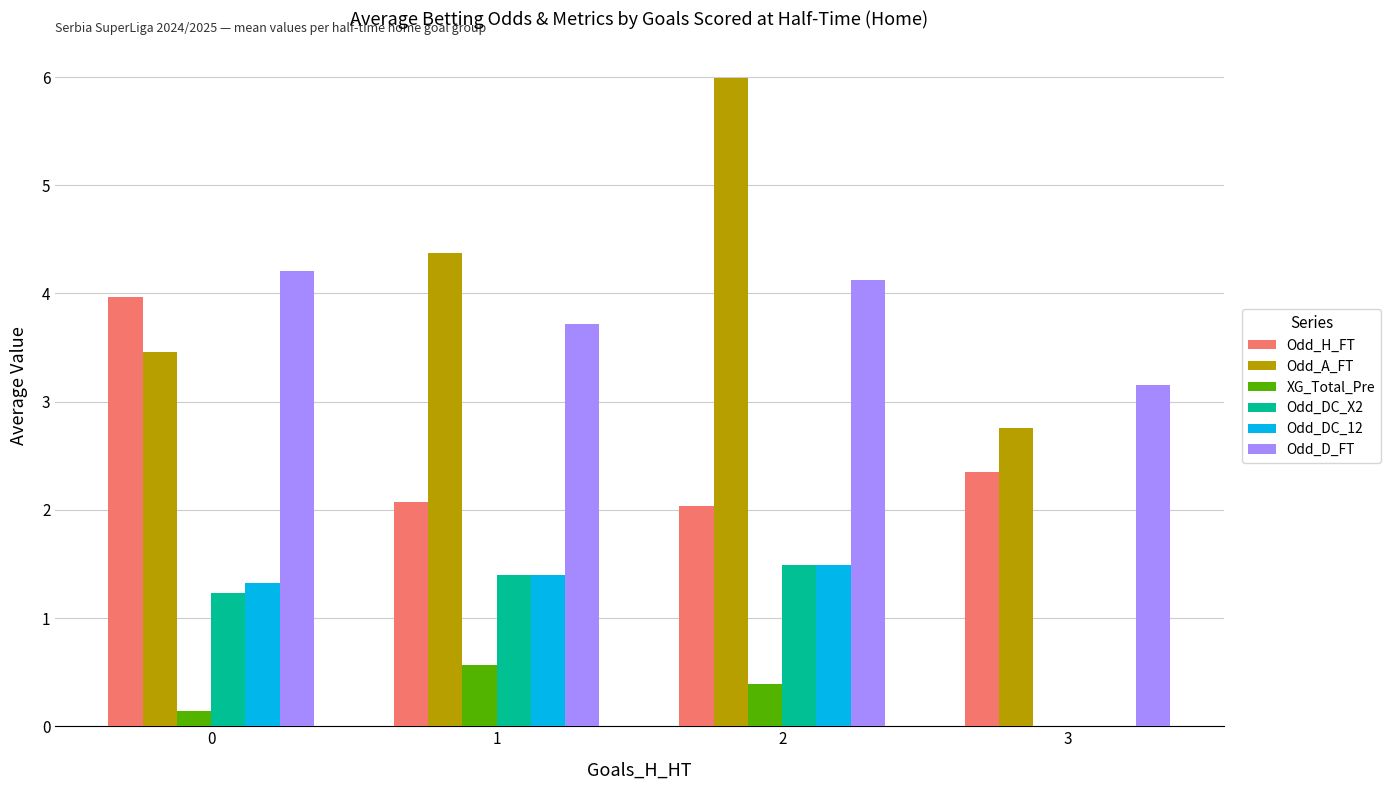

Are the bars horizontal?

No